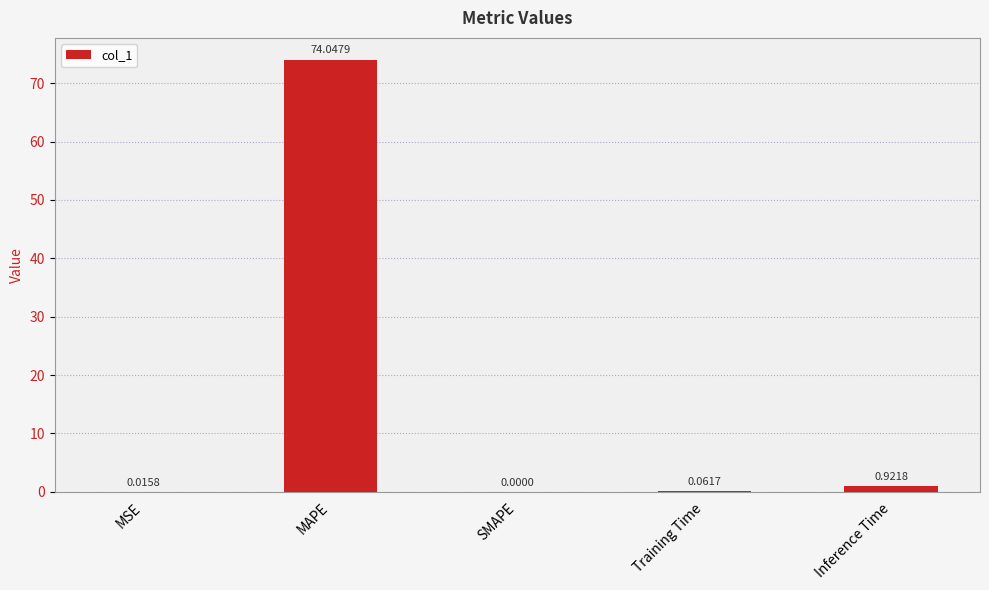

Which has a higher value, MSE or Training Time?

Training Time